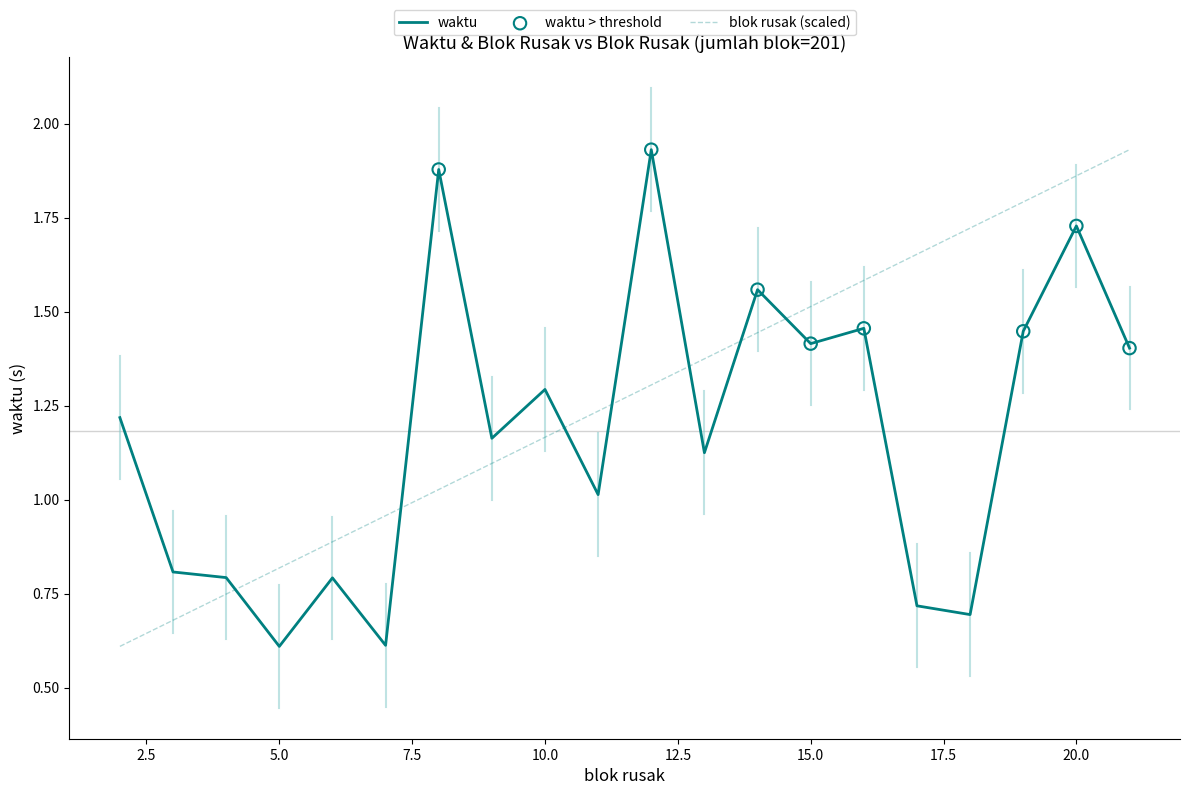

How many times do blok rusak (scaled) and waktu cross each other?

7